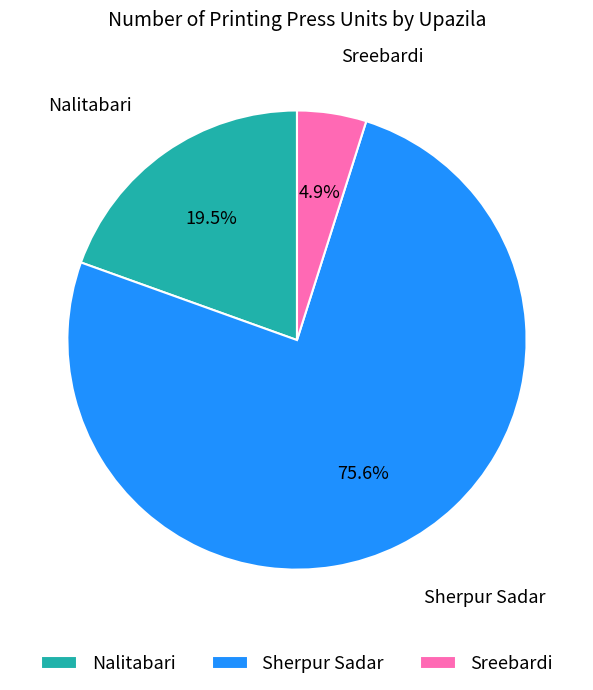

How many segments does this pie chart have?

3